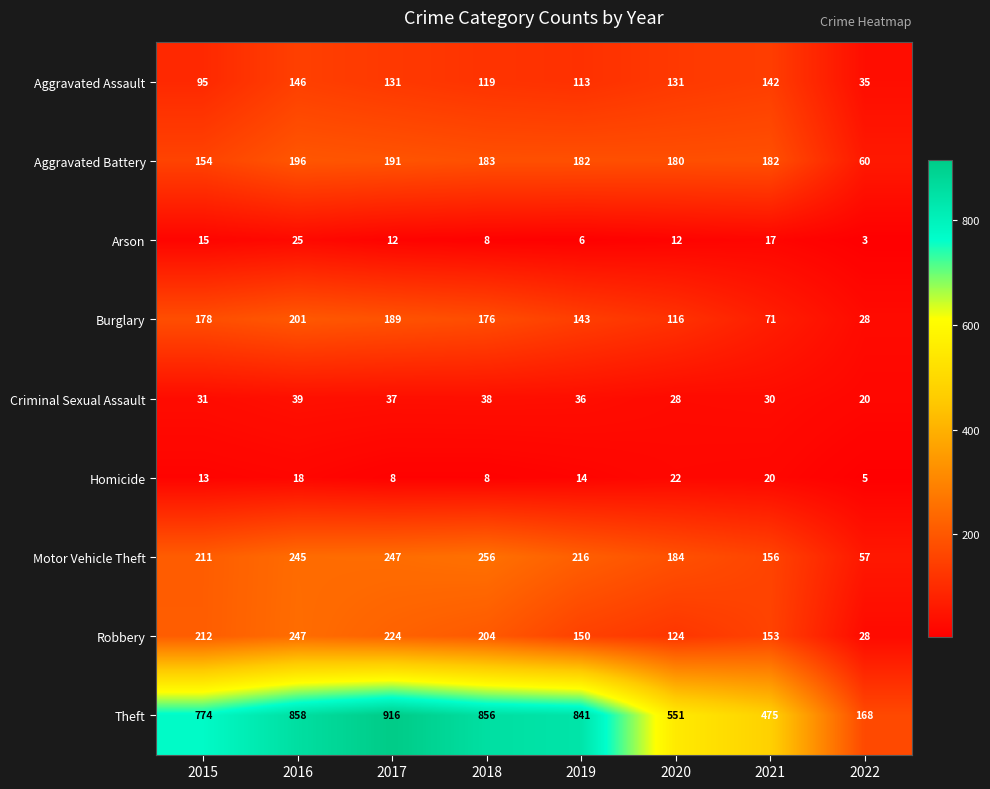

True or false: Arson has a value of 40 at 2016.

False